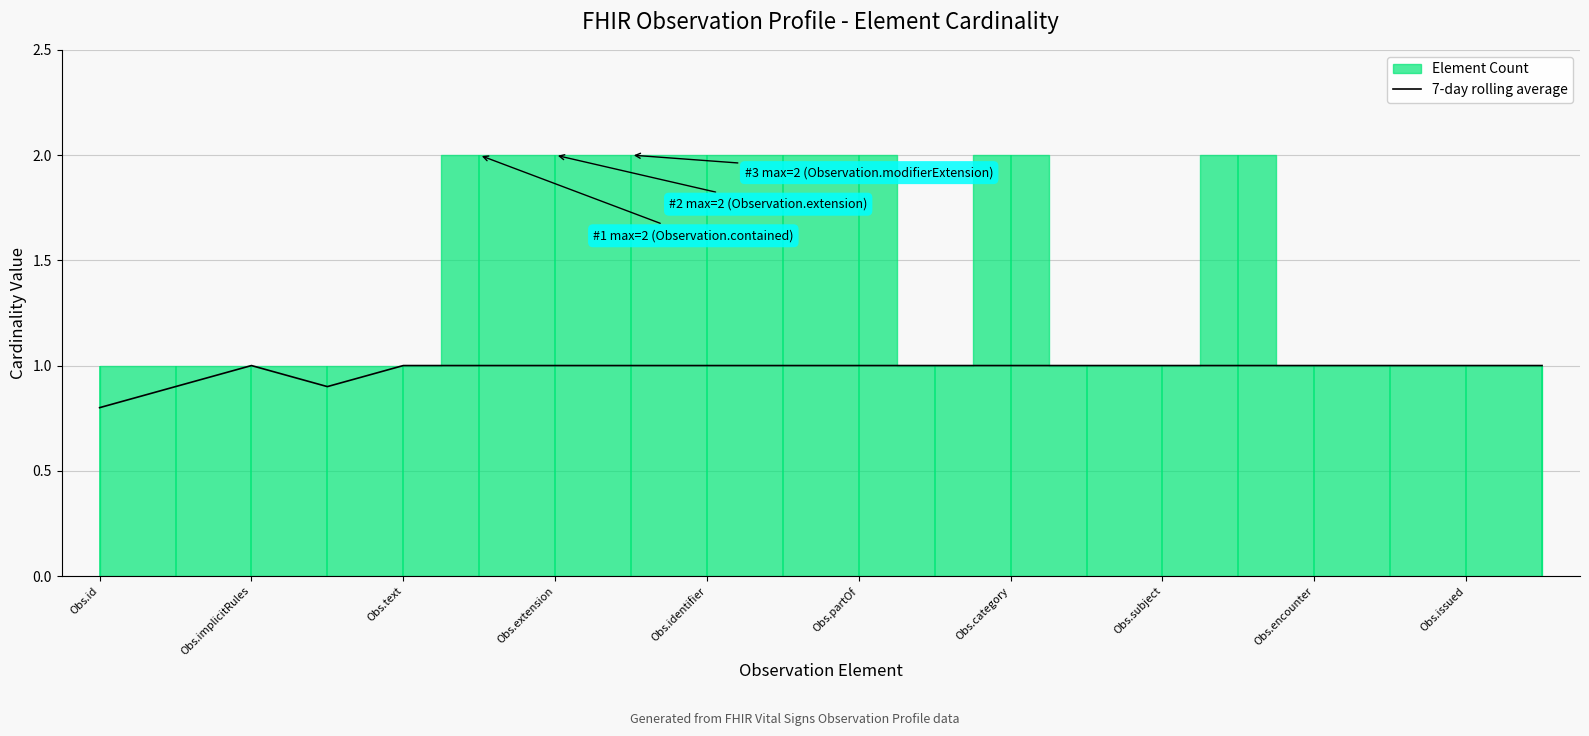

How many lines are shown in the chart?

1